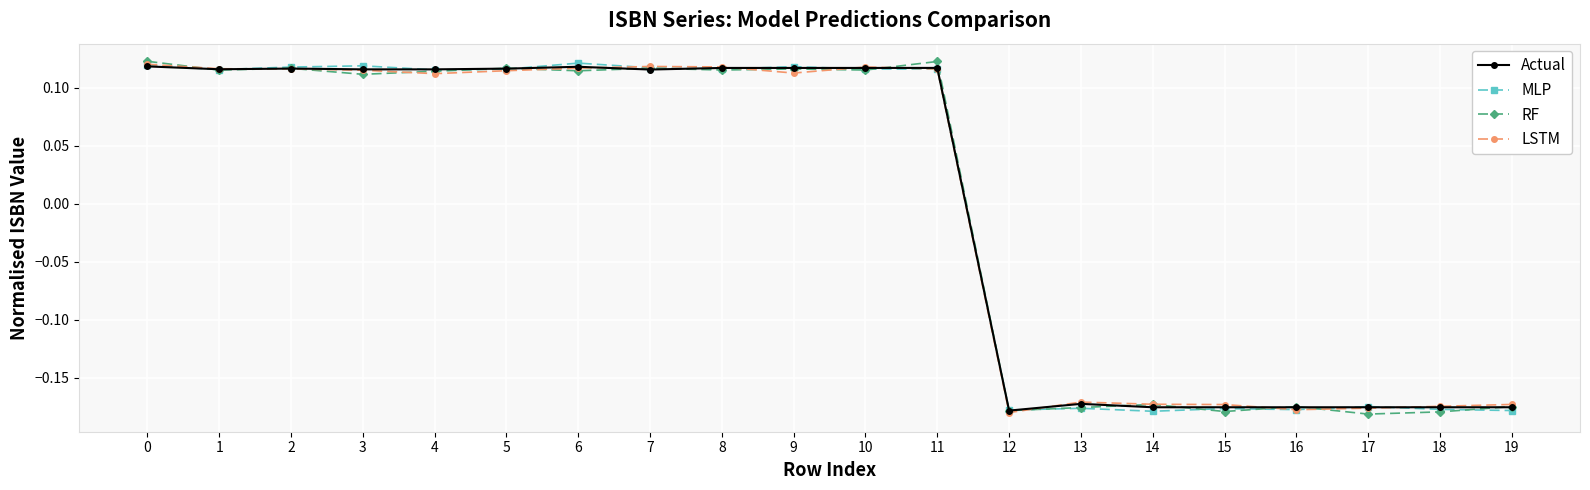

Between 10 and 16, which series saw the biggest shift?

LSTM